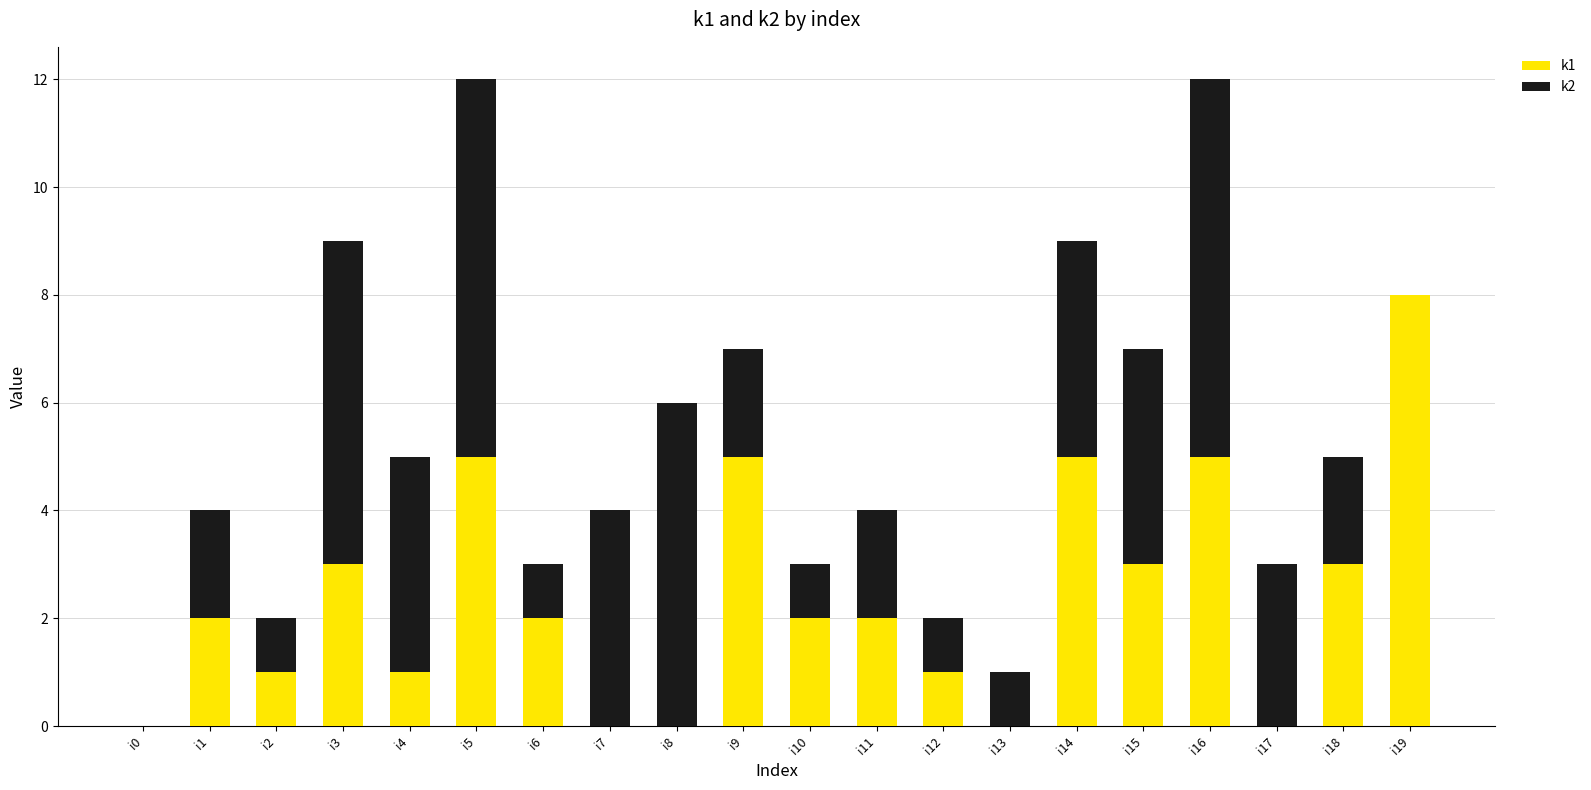

Count the number of categories in the chart.

20